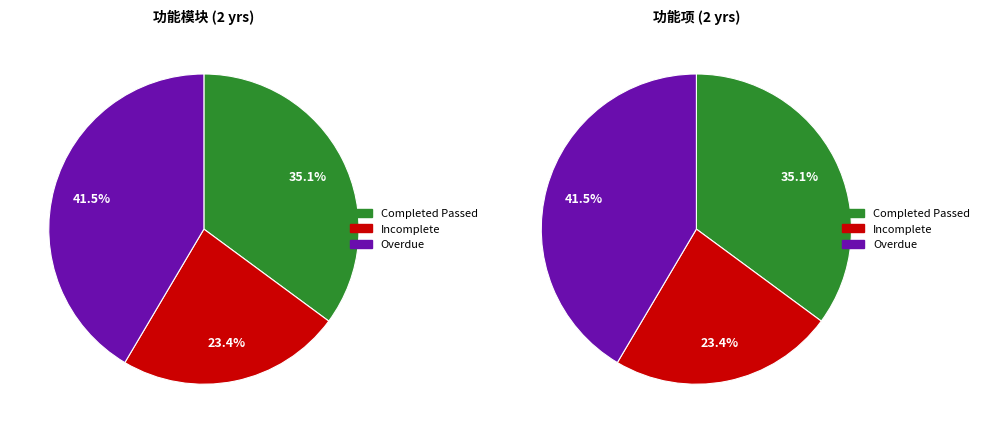

Is there any slice that represents more than half of the pie?

No